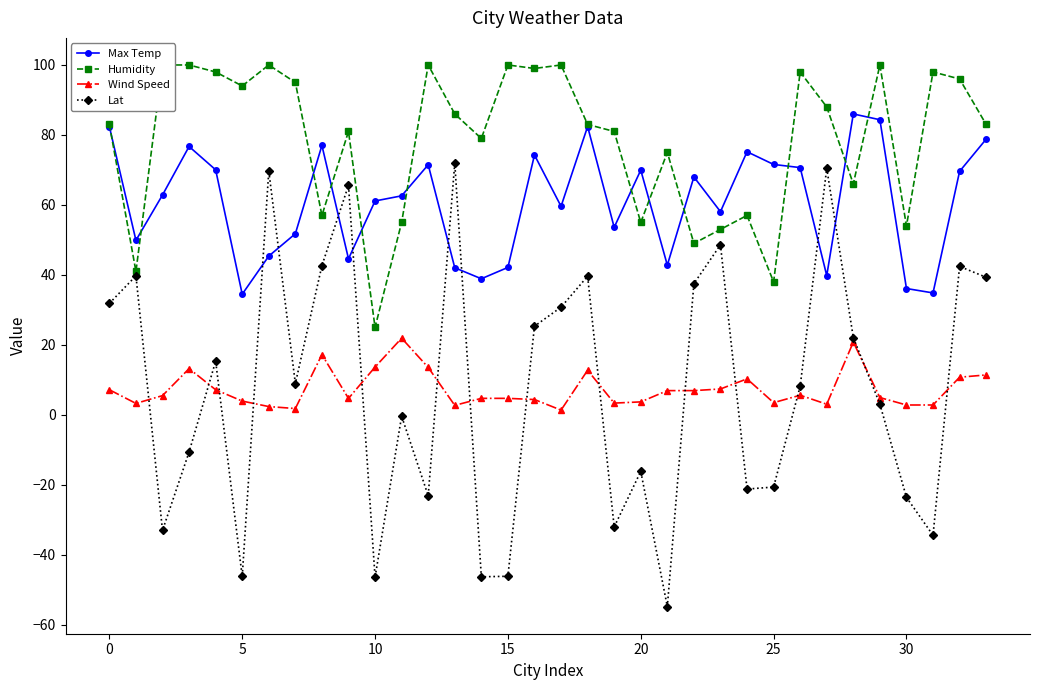

The Lat series shows -16.2 at 20. True or false?

True